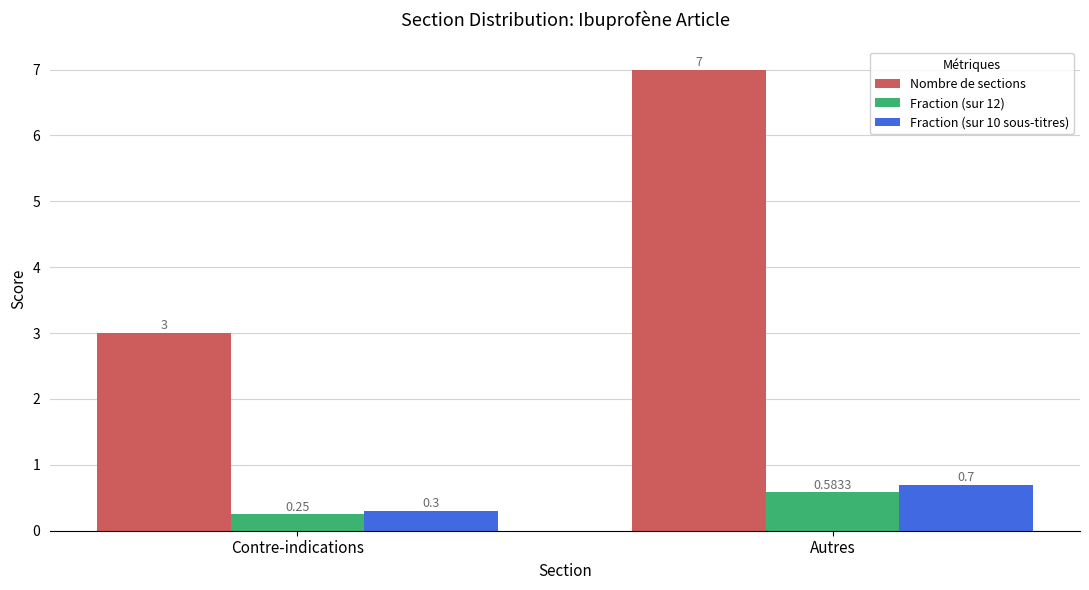

What is the value of the Fraction (sur 10 sous-titres) bar at the 2nd from the left?

0.7